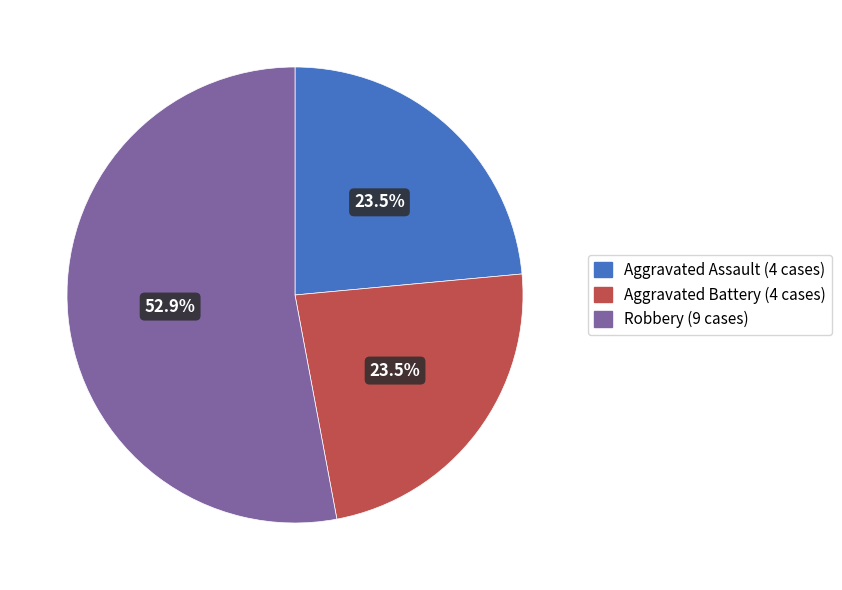

Is there a majority slice in this chart?

Yes